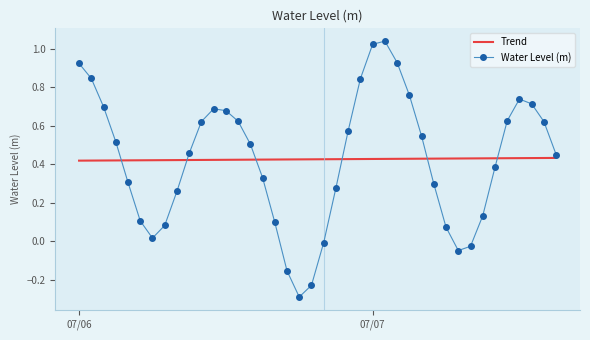

True or false: Trend and Water Level (m) intersect in this chart.

True